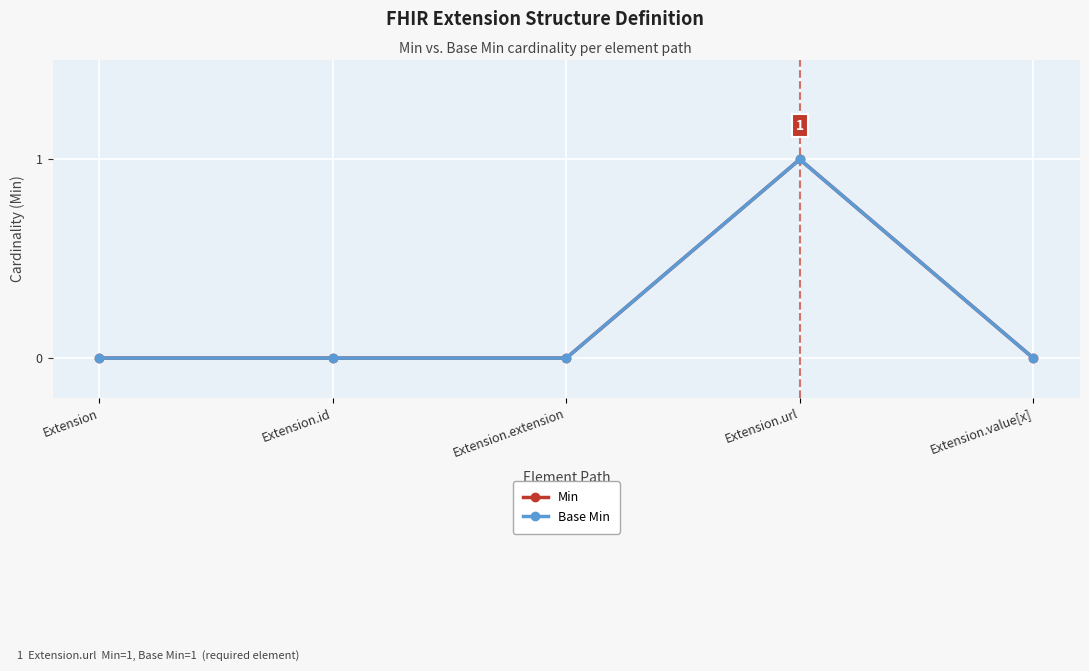

Between Extension.id and Extension.value[x], which series saw the biggest shift?

Min